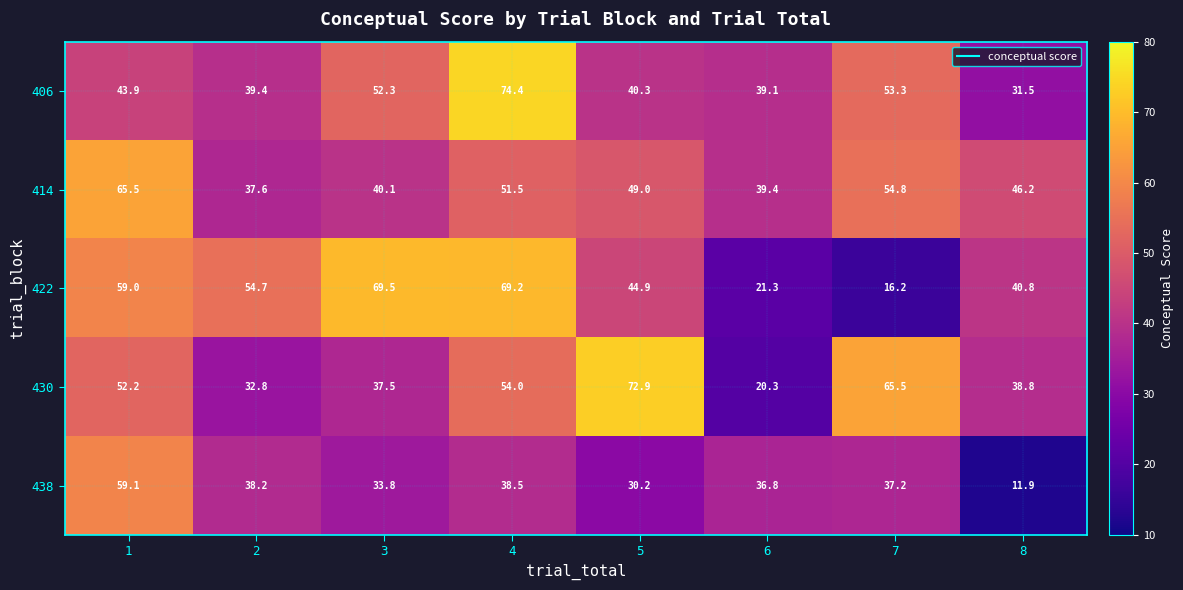

Rank the series by their maximum value, from lowest to highest.

438, 414, 422, 430, 406